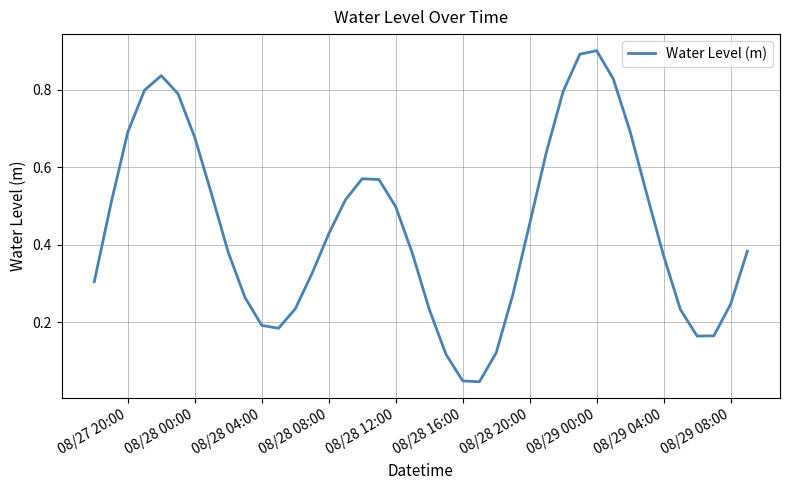

What is the maximum value shown in the chart?

0.9